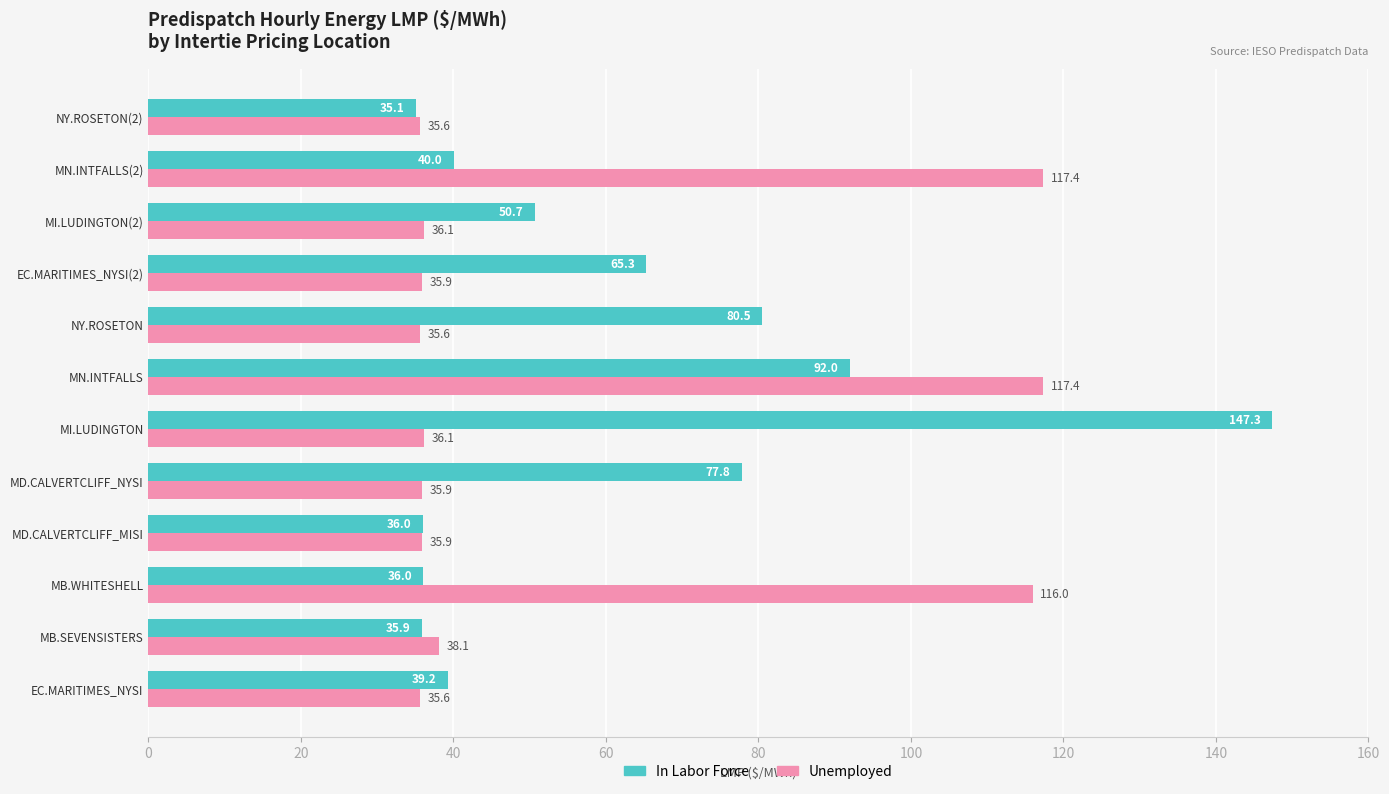

Is it true that Unemployed equals 36.1 at MI.LUDINGTON(2)?

True